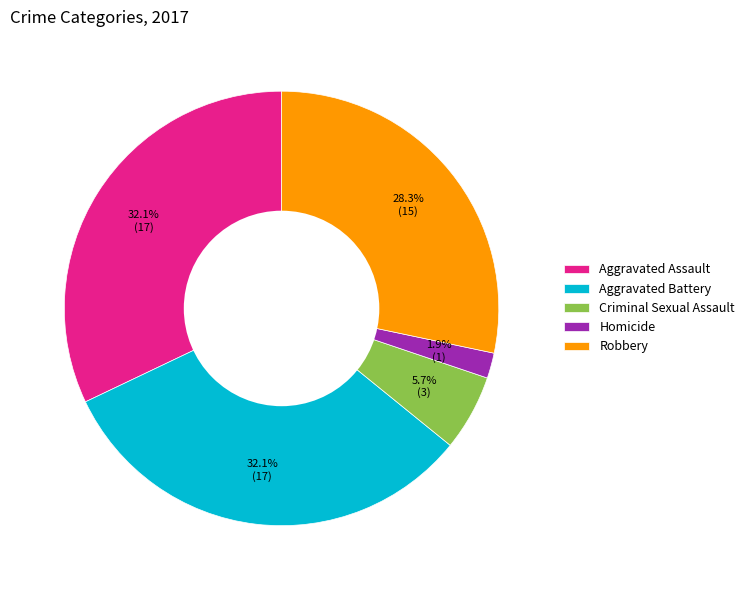

To the nearest percent, what is the combined percentage of Robbery and Aggravated Battery?

60%